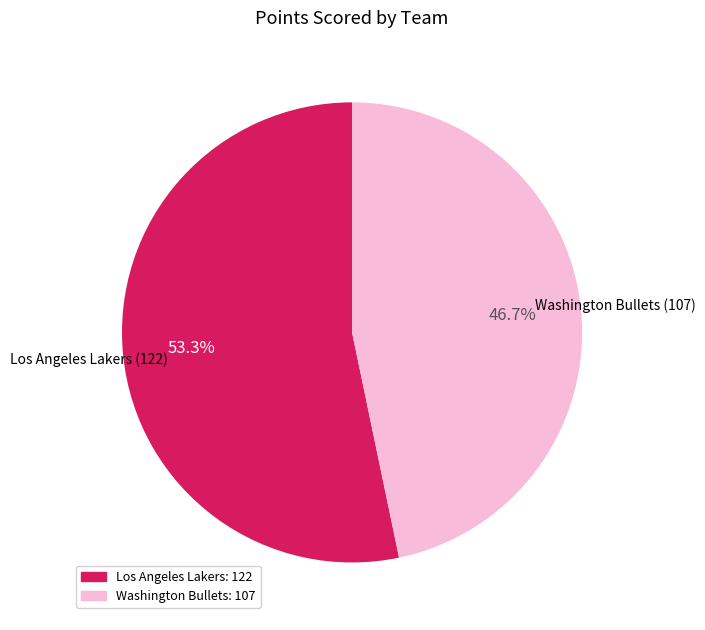

Which has a higher value, Los Angeles Lakers: 122 or Washington Bullets: 107?

Los Angeles Lakers: 122